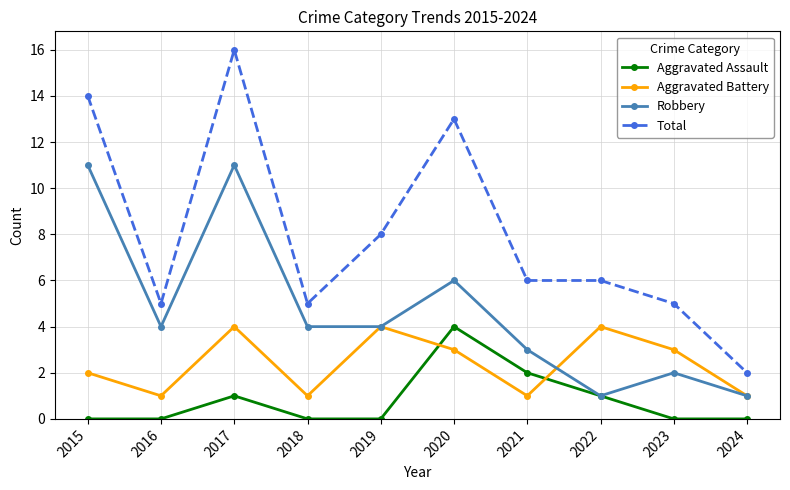

True or false: Aggravated Battery and Total intersect in this chart.

False